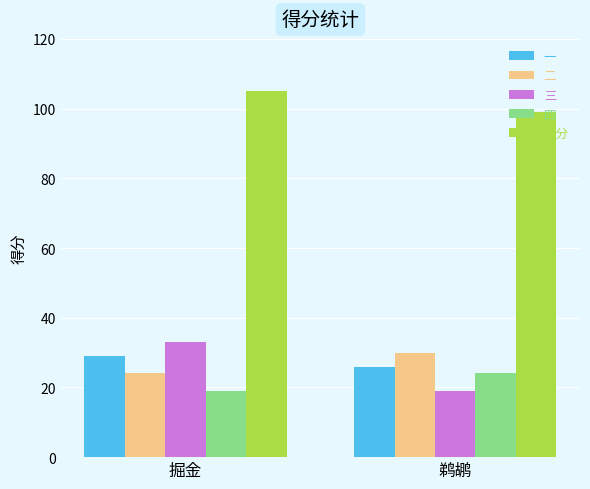

Which series has the widest spread of values?

三